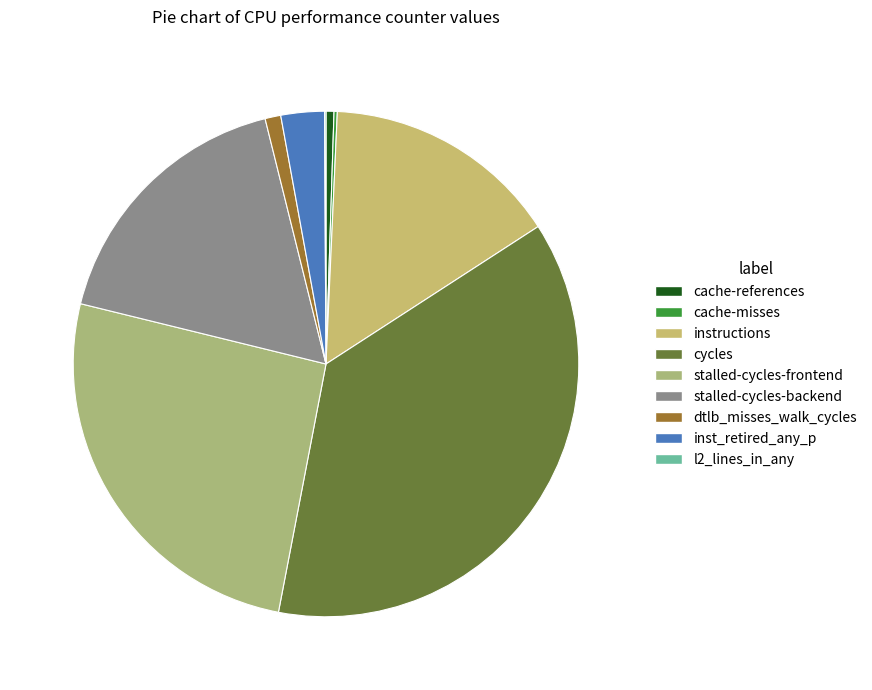

Does cycles represent more than half of the total?

No